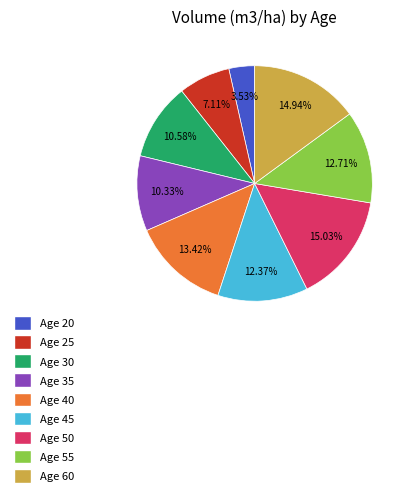

Between Age 60 and Age 25, which is larger?

Age 60